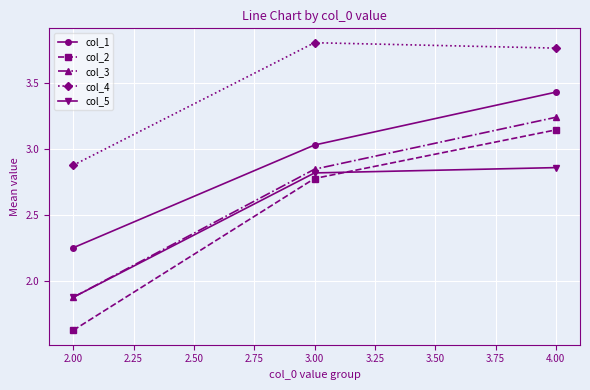

Where does the col_1 series first go above 3?

3.00